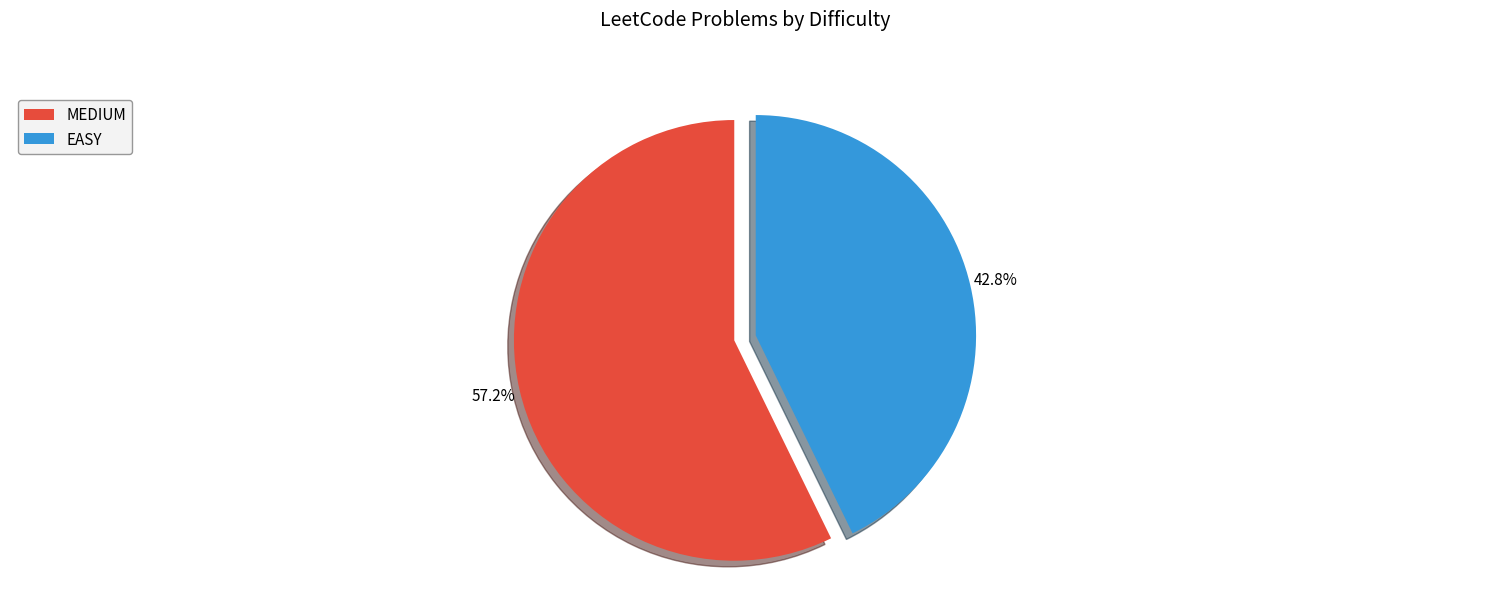

To the nearest percent, what is the combined percentage of MEDIUM and EASY?

100%